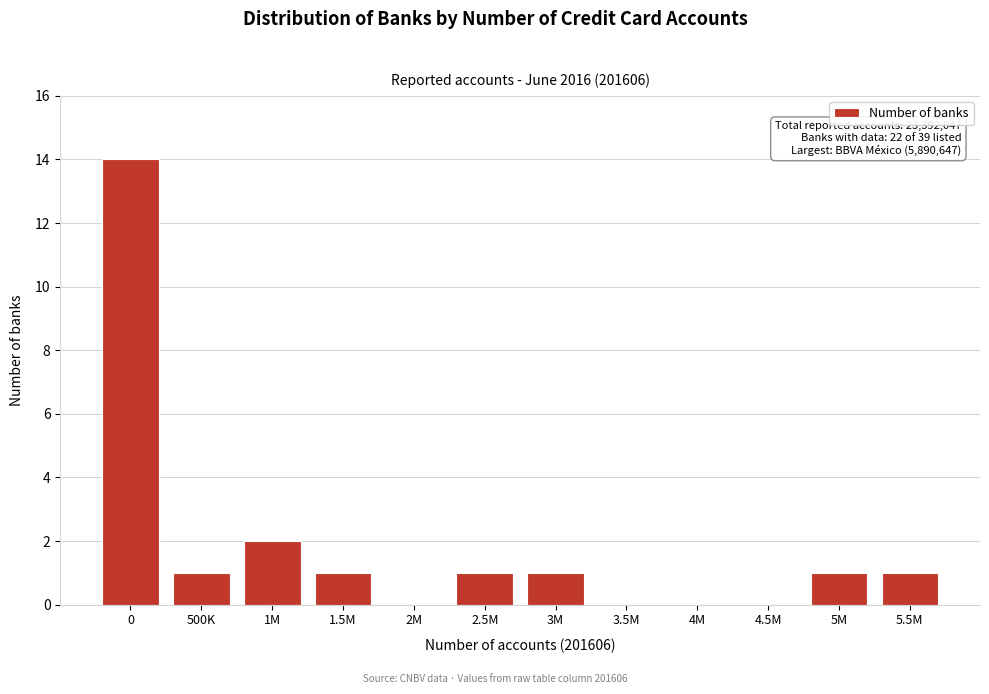

Reading left to right, extract all data points from this chart.

0=14	500K=1	1M=2	1.5M=1	2M=0	2.5M=1	3M=1	3.5M=0	4M=0	4.5M=0	5M=1	5.5M=1